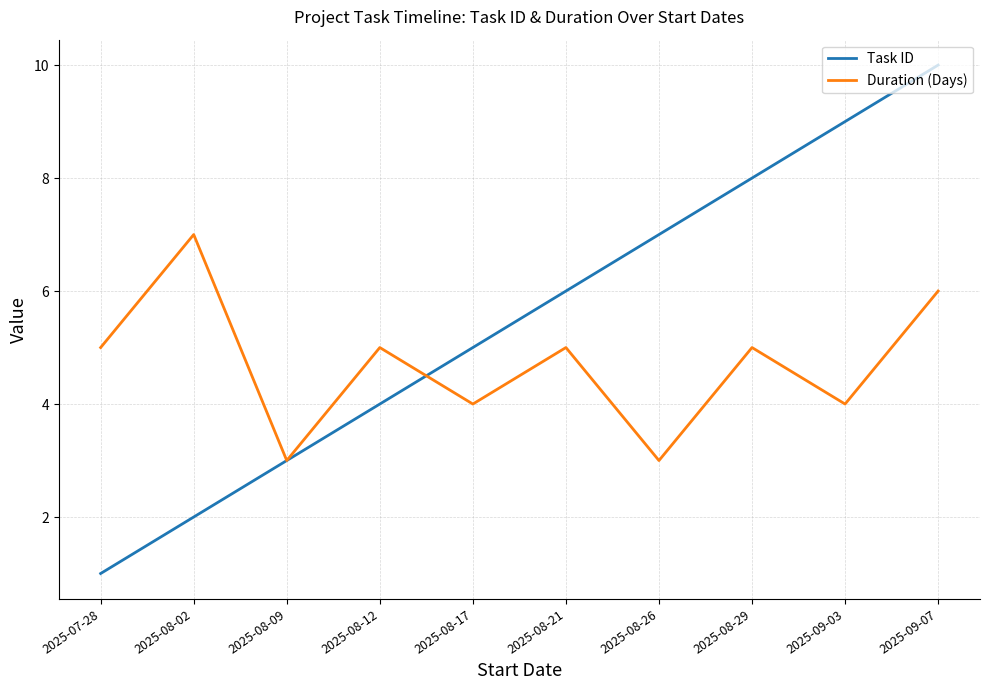

What are all the series names shown in the legend?

Task ID, Duration (Days)